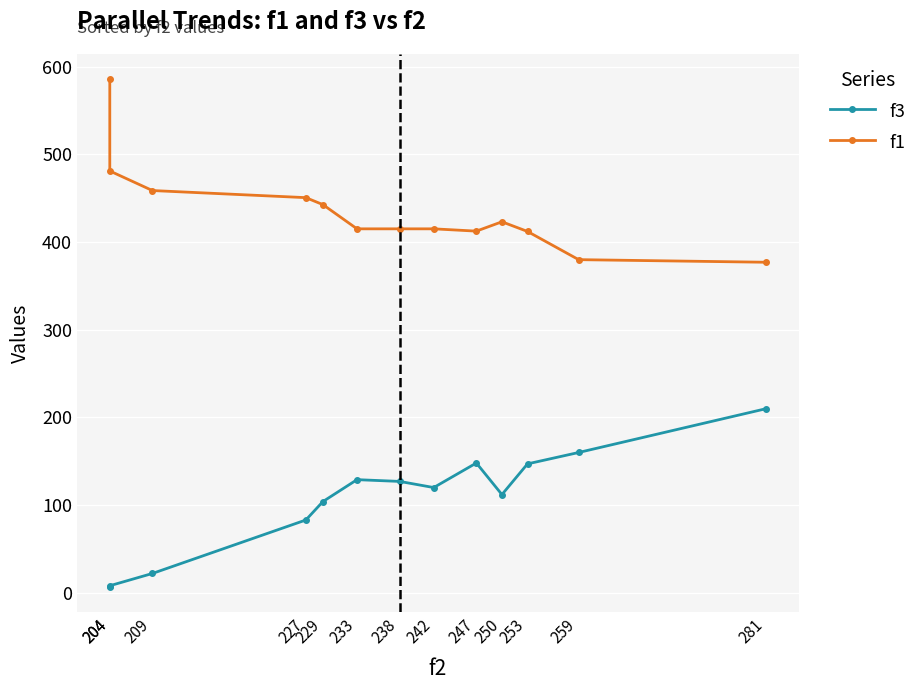

At how many categories does at least one series exceed 415?

9